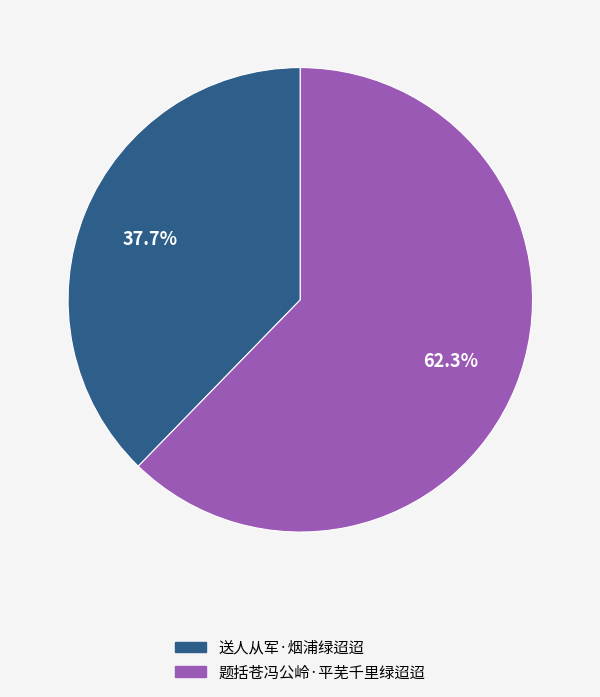

Approximately how many times larger is the value at 送人从军·烟浦绿迢迢 compared to 题括苍冯公岭·平芜千里绿迢迢?

0.6